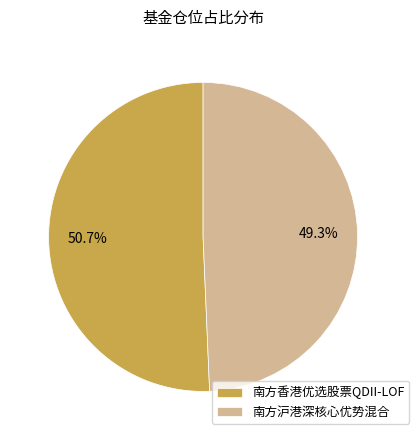

Which slice is the largest?

南方香港优选股票QDII-LOF